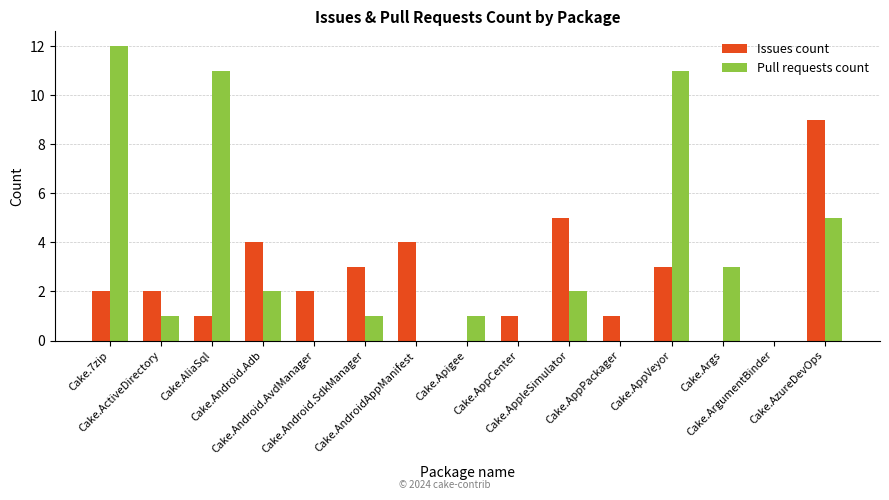

The value of Pull requests count at Cake.AppCenter is -6. True or false?

False